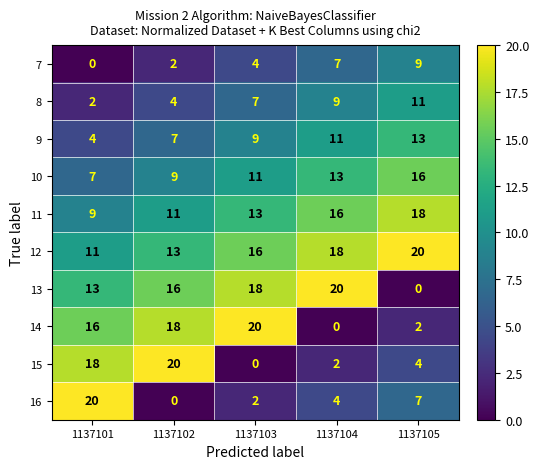

Count the 15 values in the range 2 to 18.

3